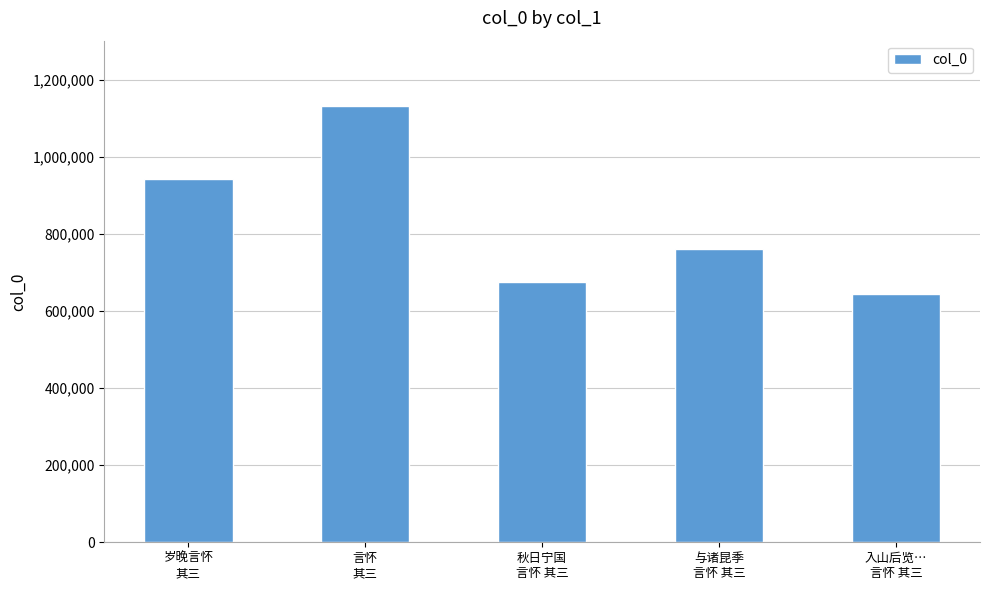

What is the difference between the maximum and minimum values?

488054